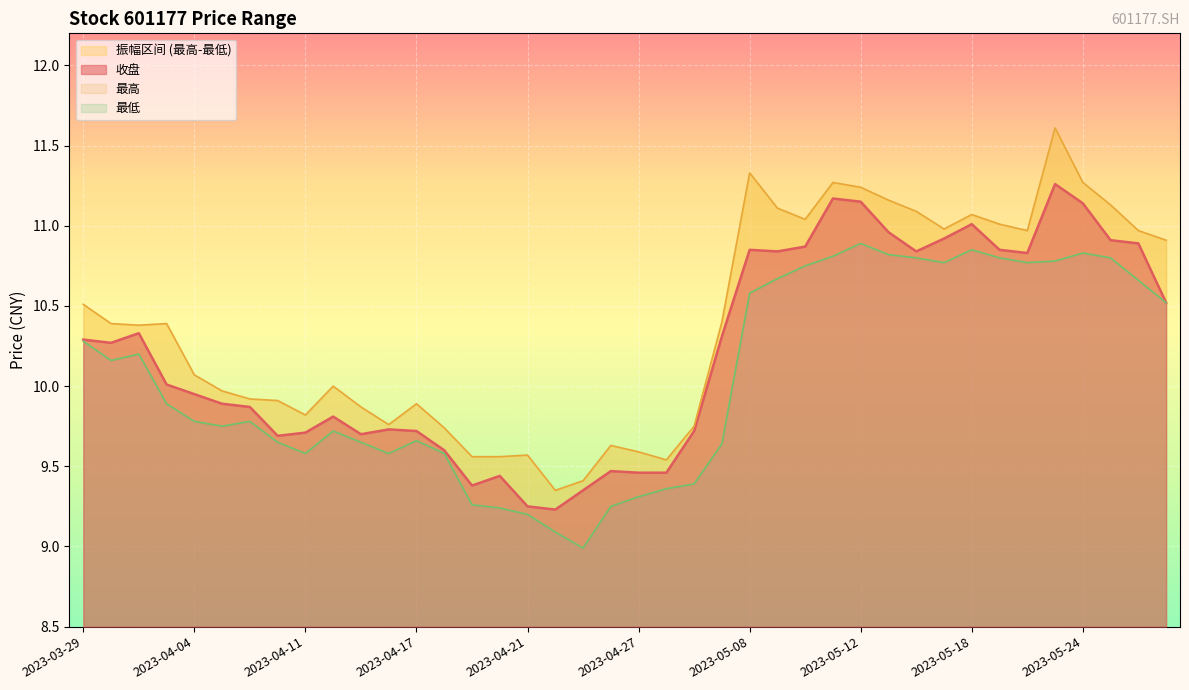

What is the lowest value of the 最低 series?

9.0